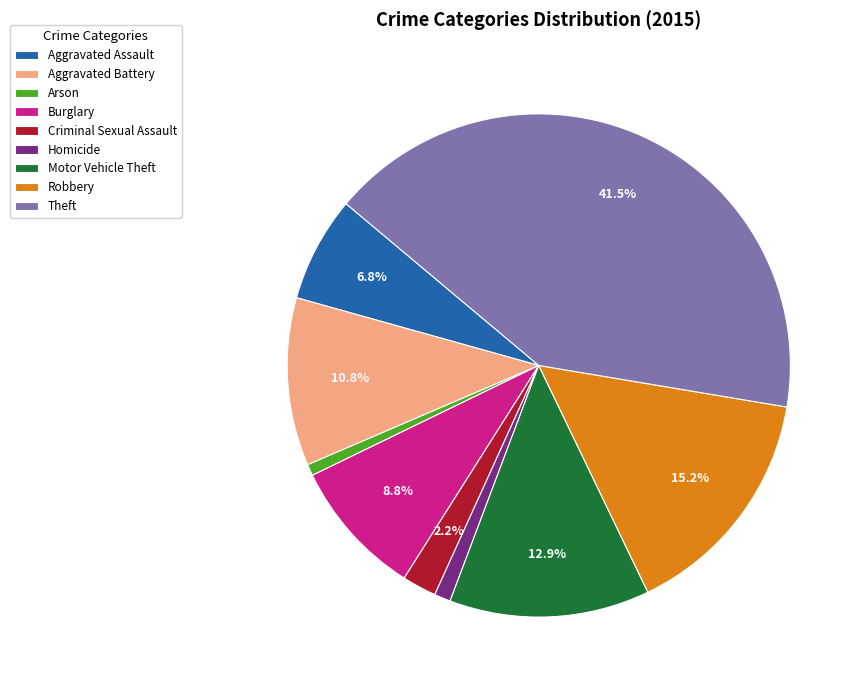

Which has a higher value, Aggravated Assault or Criminal Sexual Assault?

Aggravated Assault